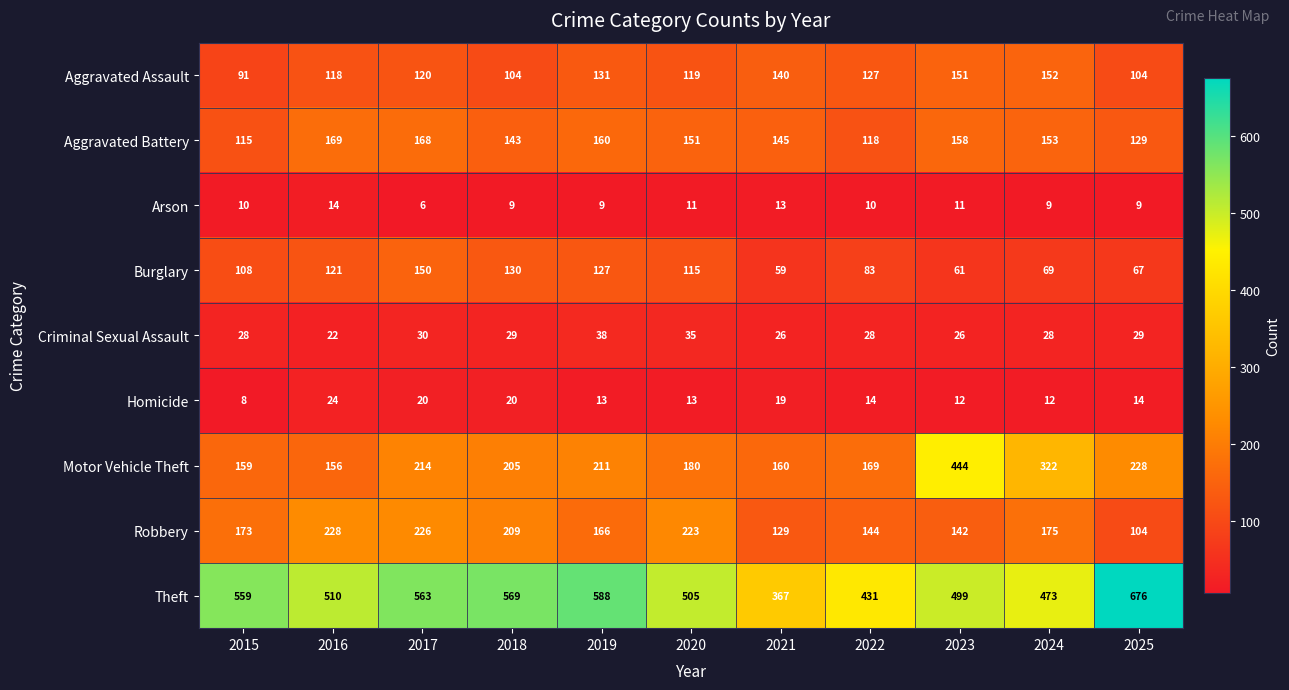

What is the spread (max minus min) of values at 2021?

354